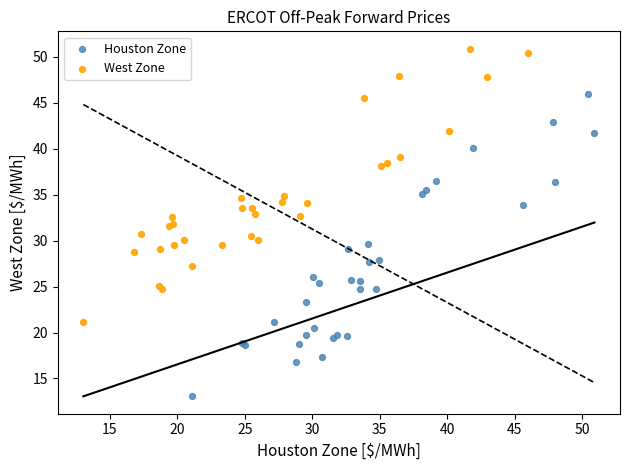

Which series contains the lowest Y value?

Houston Zone